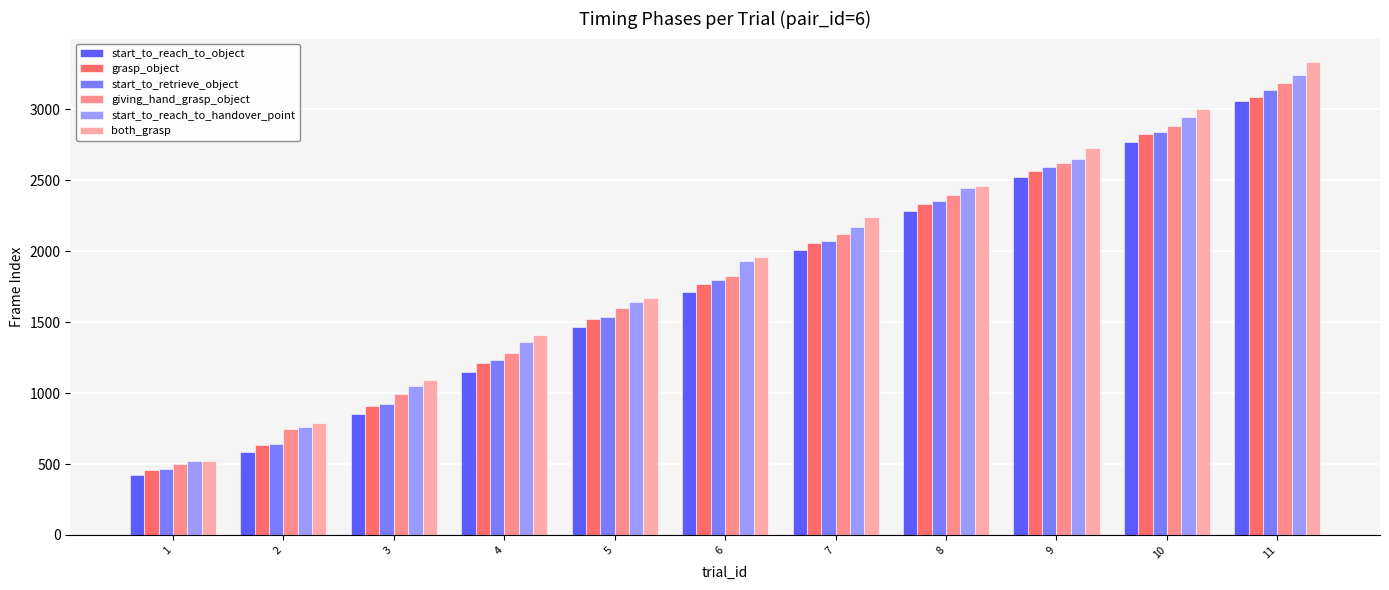

Is it true that start_to_reach_to_object equals 1714 at 6?

True